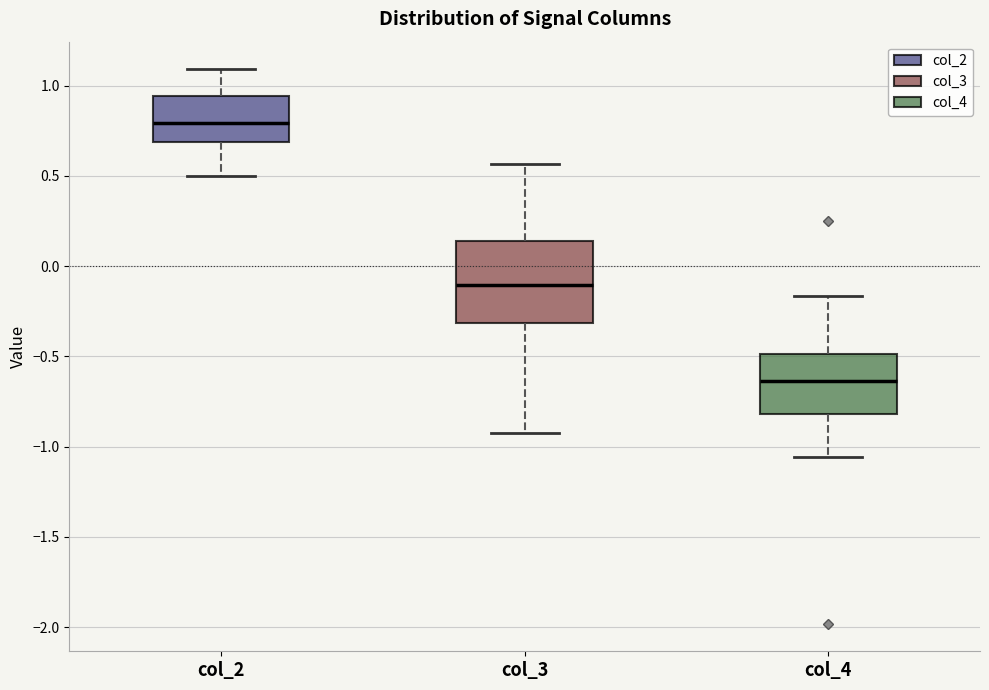

Where does the lower whisker of the box for col_2 end on the y-axis? The values are not printed on the chart, so give them approximately, as read against the axis.

0.50